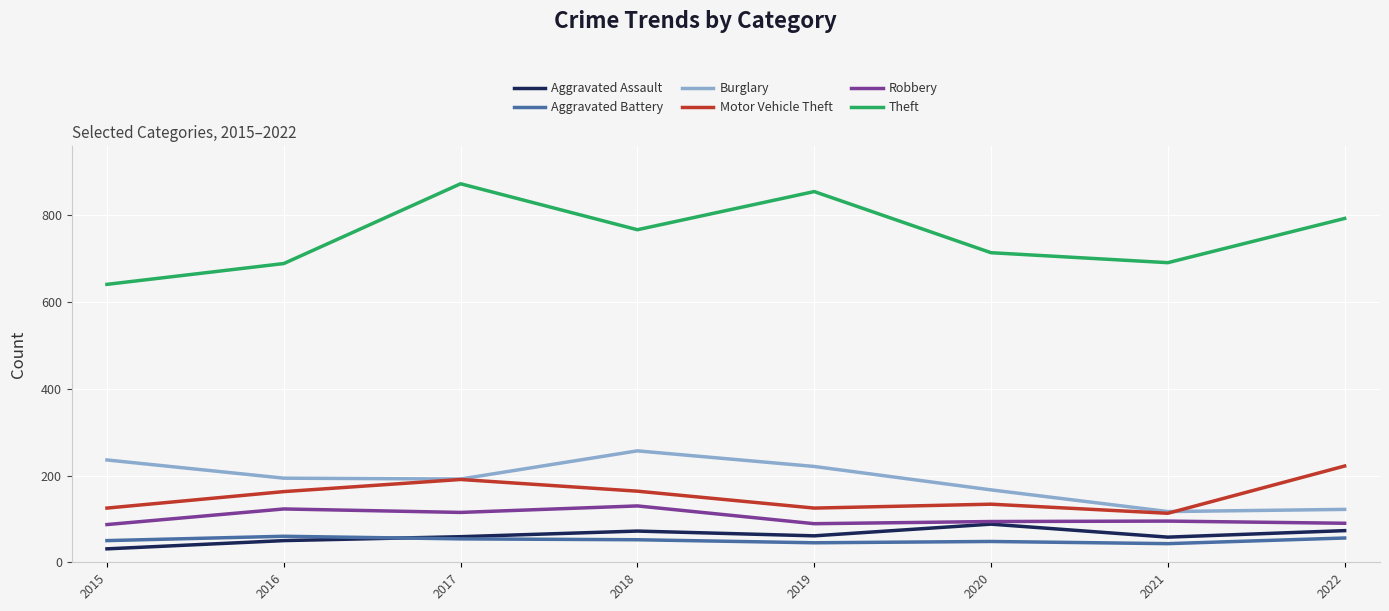

In Aggravated Assault, how many points are higher than both neighbors (excluding endpoints)?

2